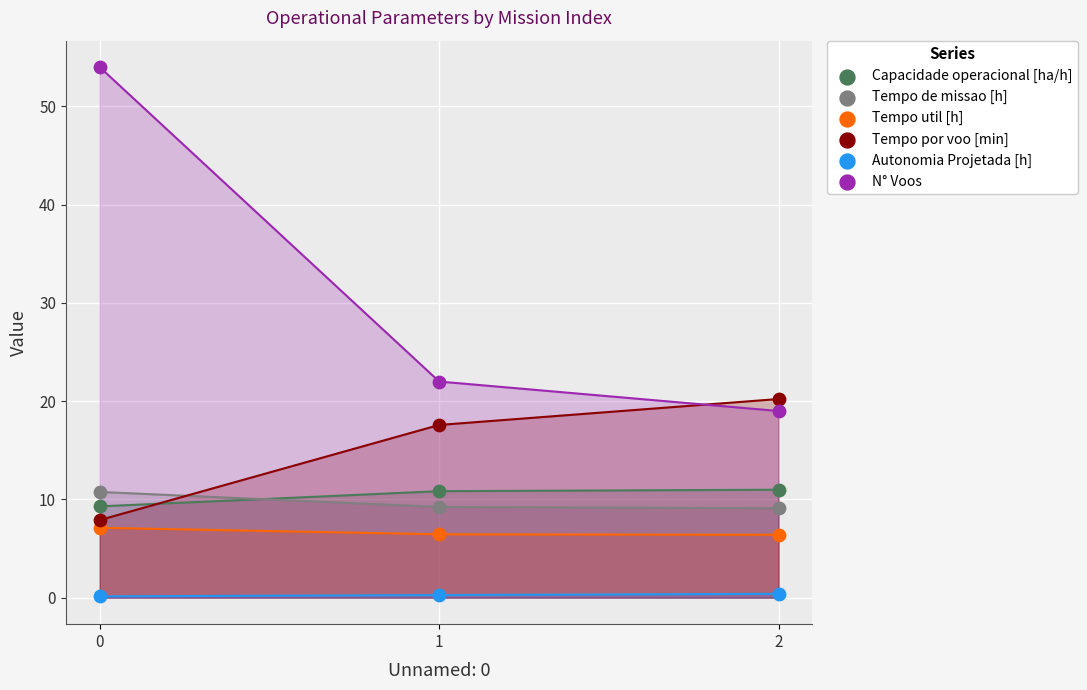

Which series contains the lowest Y value?

Autonomia Projetada [h]